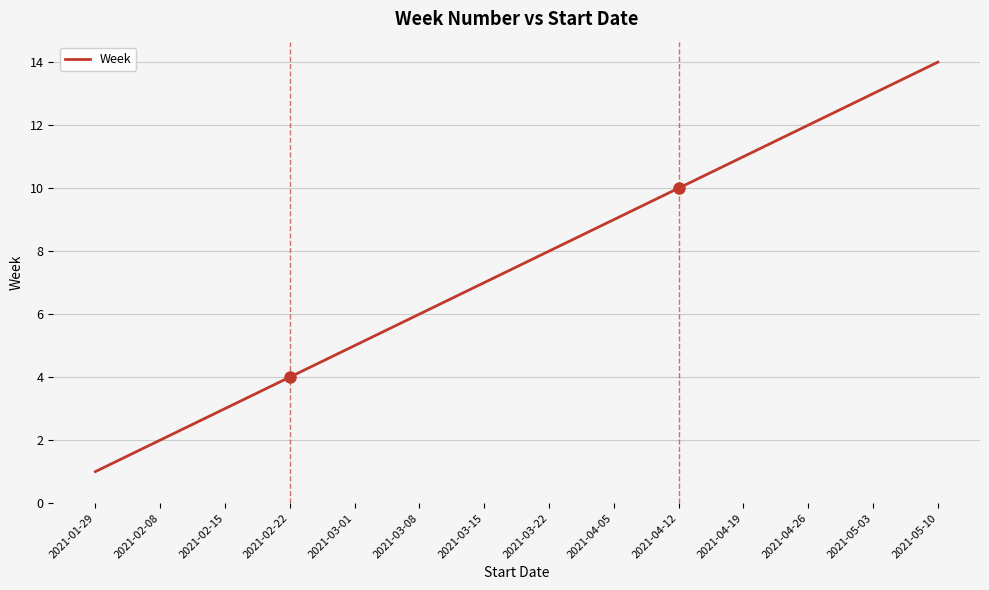

List the labels in order of value, largest first.

2021-05-10, 2021-05-03, 2021-04-26, 2021-04-19, 2021-04-12, 2021-04-05, 2021-03-22, 2021-03-15, 2021-03-08, 2021-03-01, 2021-02-22, 2021-02-15, 2021-02-08, 2021-01-29